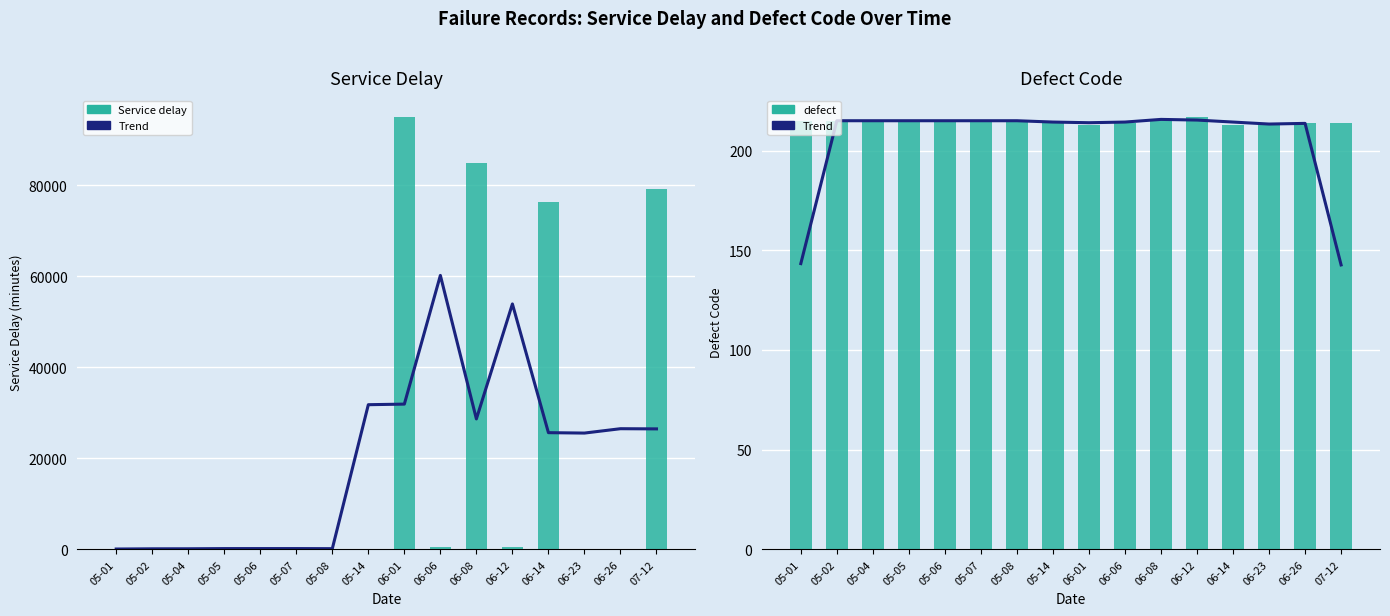

Rank the categories by defect value from lowest to highest.

06-01, 06-14, 06-23, 06-06, 06-26, 07-12, 05-01, 05-02, 05-04, 05-05, 05-06, 05-07, 05-08, 05-14, 06-08, 06-12